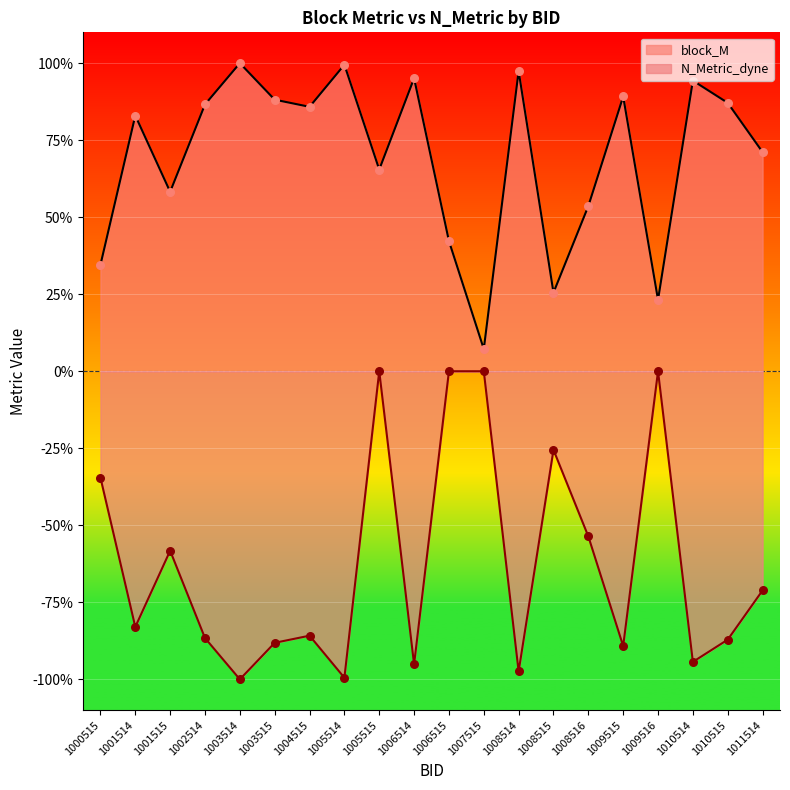

Is the value of block_M at 1005515 greater than the value of N_Metric_dyne at 1008516?

Yes